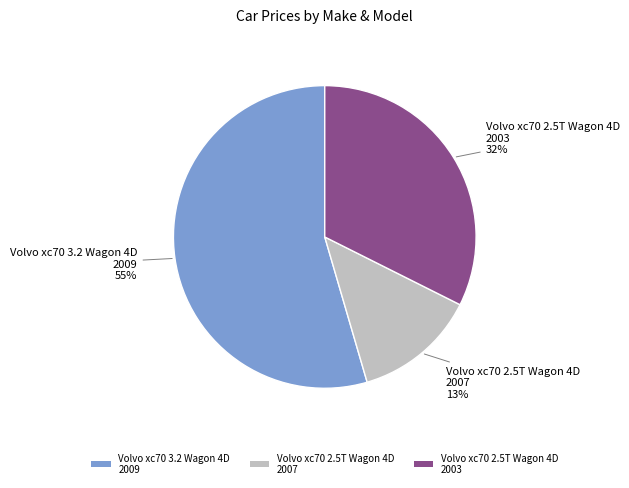

The Volvo xc70 3.2 Wagon 4D 2009 slice represents 55% of the pie. True or false?

True